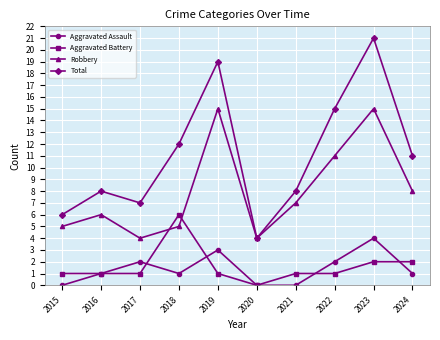

What is the difference between the highest and lowest values at 2016?

7